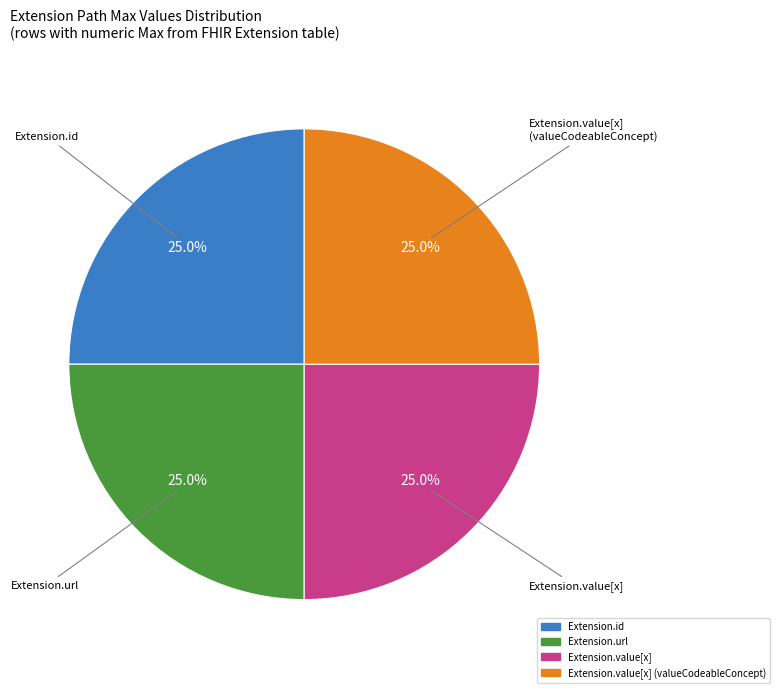

Is there a majority slice in this chart?

No